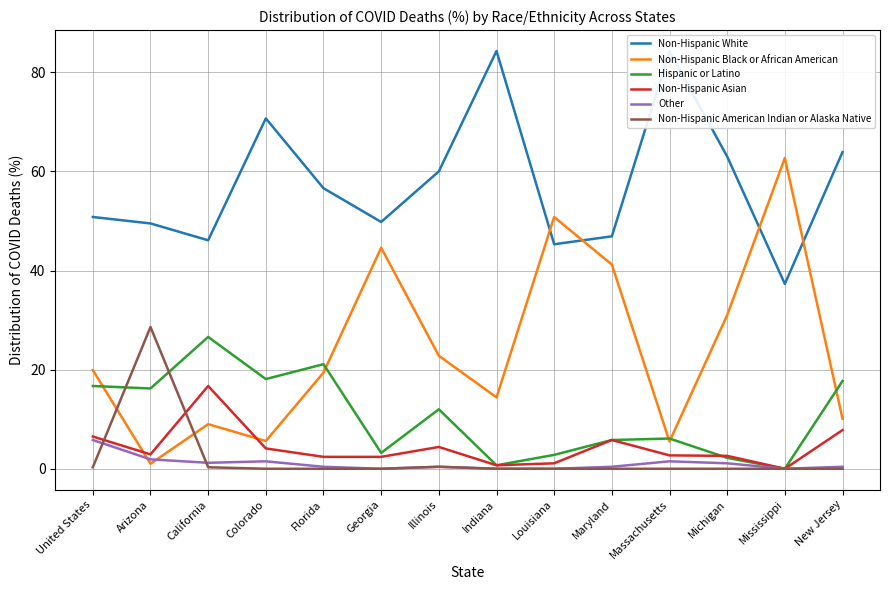

The Non-Hispanic Asian series shows 2.6 at Michigan. True or false?

True